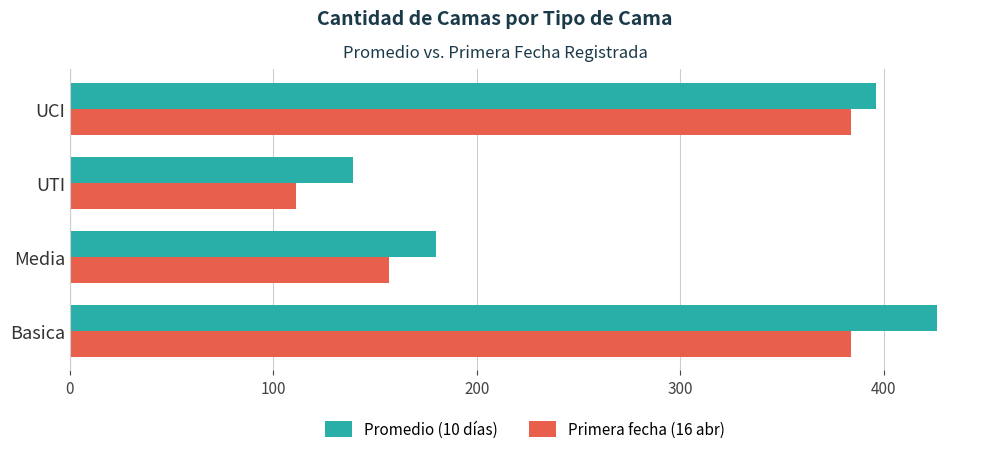

At which category does the chart reach its minimum across all series?

UTI